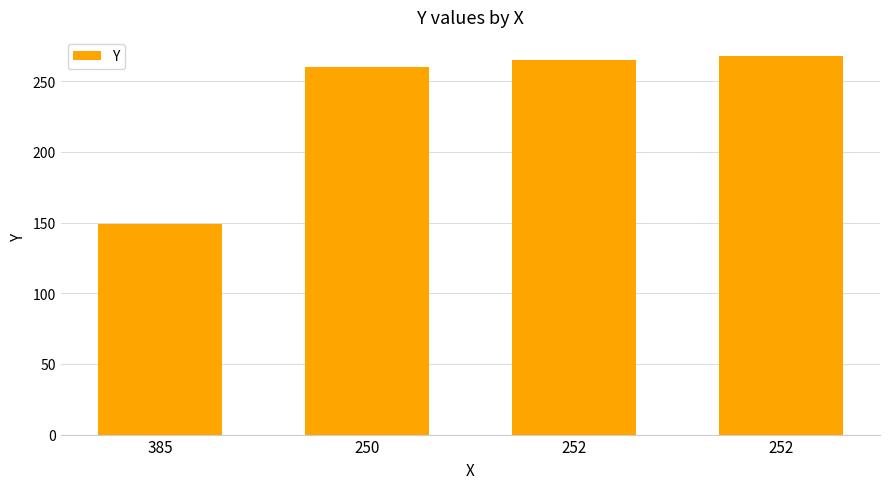

Reading left to right, list all the values displayed in this chart.

385=149	250=260	252=265	252=268